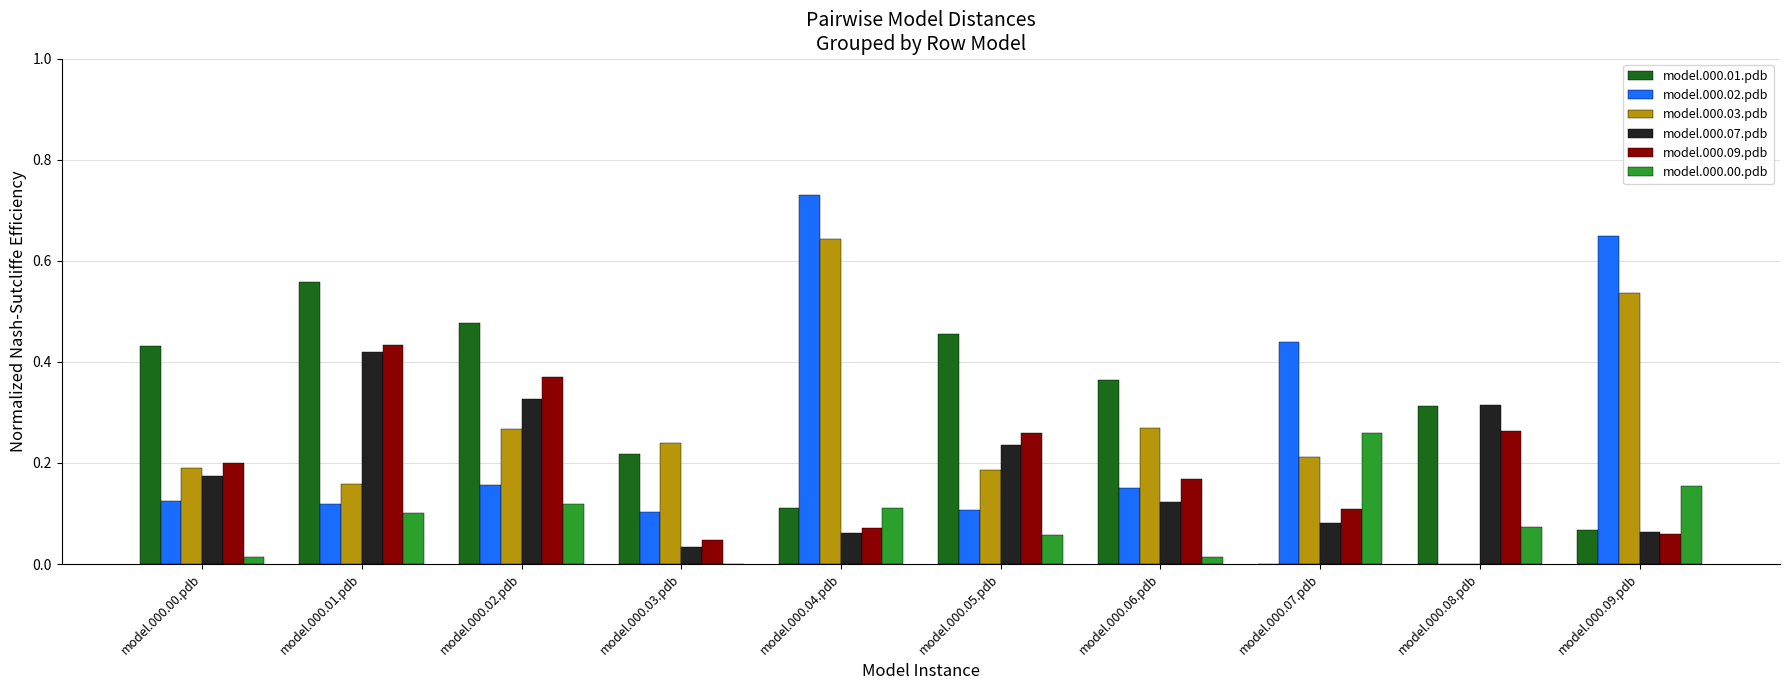

Is it true that model.000.00.pdb equals 0.1 at model.000.01.pdb?

True